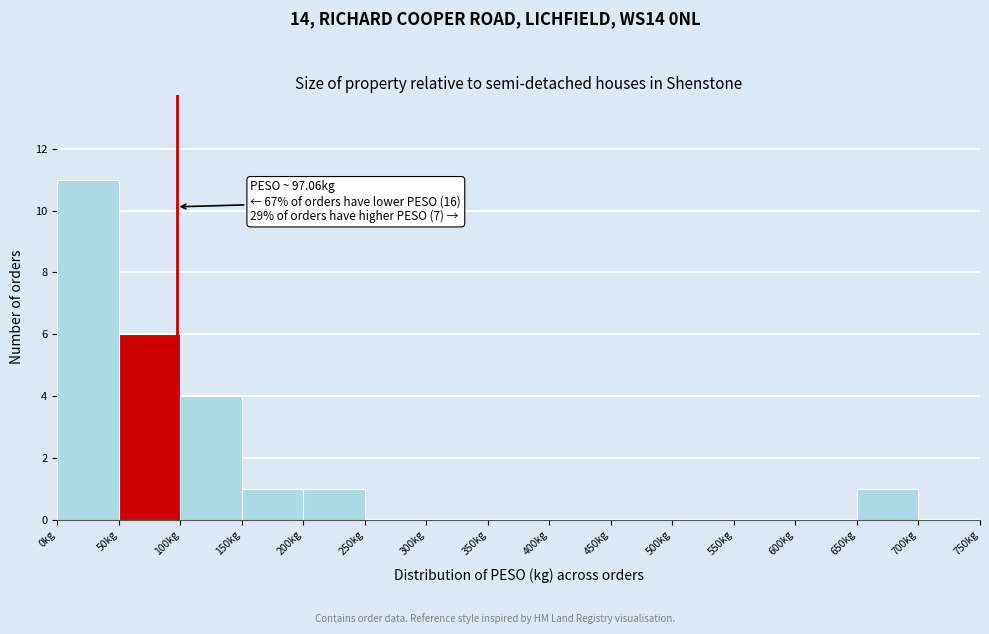

Over which range of the x-axis is the bar tallest?

0 to 50